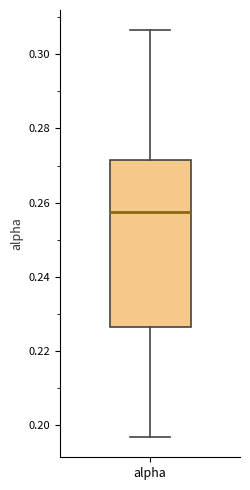

Transcribe this box plot: give where the median line is, the range the box spans, and where the two whiskers end, as read against the y-axis. The values are not printed on the chart, so give them approximately, as read against the axis.

median 0.258, box 0.226 to 0.272, whiskers 0.196 to 0.306